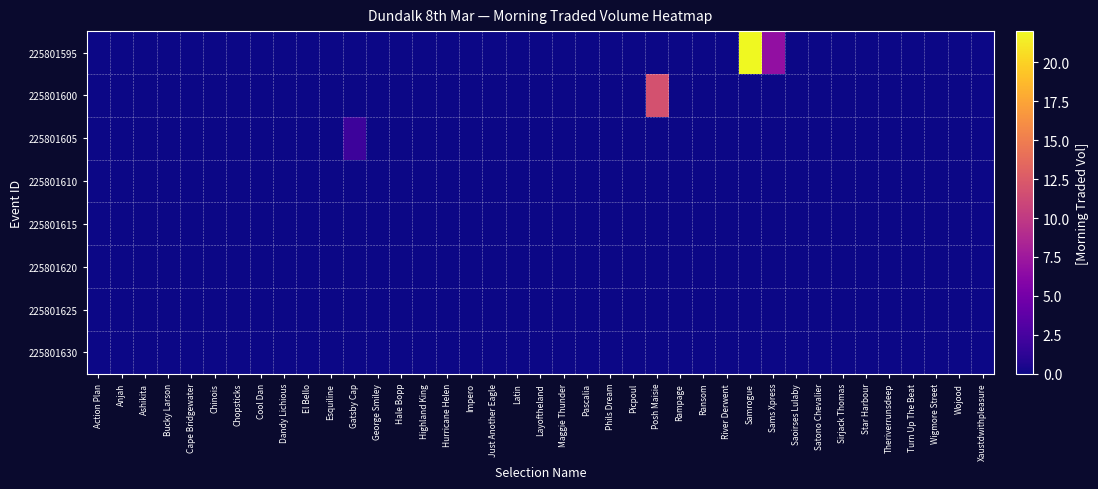

Reading right to left, what are all the values shown in this chart?

row_0: Xaustdwithpleasure=0.0	Wojood=0.0	Wigmore Street=0.0	Turn Up The Beat=0.0	Theriverrunsdeep=0.0	Star Harbour=0.0	Sirjack Thomas=0.0	Satono Chevalier=0.0	Saoirses Lulaby=0.0	Sams Xpress=6.8	Samrogue=22.0	River Derwent=0.0	Ransom=0.0	Rampage=0.0	Posh Maisie=0.0	Picpoul=0.0	Phils Dream=0.0	Pascalia=0.0	Maggie Thunder=0.0	Layoftheland=0.0	Latin=0.0	Just Another Eagle=0.0	Impero=0.0	Hurricane Helen=0.0	Highland King=0.0	Hale Bopp=0.0	George Smiley=0.0	Gatsby Cap=0.0	Esquiline=0.0	El Bello=0.0	Dandy Lichious=0.0	Cool Dan=0.0	Chopsticks=0.0	Chinois=0.0	Cape Bridgewater=0.0	Bucky Larson=0.0	Ashikita=0.0	Anjah=0.0	Action Plan=0.0
row_1: Xaustdwithpleasure=0.0	Wojood=0.0	Wigmore Street=0.0	Turn Up The Beat=0.0	Theriverrunsdeep=0.0	Star Harbour=0.0	Sirjack Thomas=0.0	Satono Chevalier=0.0	Saoirses Lulaby=0.0	Sams Xpress=0.0	Samrogue=0.0	River Derwent=0.0	Ransom=0.0	Rampage=0.0	Posh Maisie=11.8	Picpoul=0.0	Phils Dream=0.0	Pascalia=0.0	Maggie Thunder=0.0	Layoftheland=0.0	Latin=0.0	Just Another Eagle=0.0	Impero=0.0	Hurricane Helen=0.0	Highland King=0.0	Hale Bopp=0.0	George Smiley=0.0	Gatsby Cap=0.0	Esquiline=0.0	El Bello=0.0	Dandy Lichious=0.0	Cool Dan=0.0	Chopsticks=0.0	Chinois=0.0	Cape Bridgewater=0.0	Bucky Larson=0.0	Ashikita=0.0	Anjah=0.0	Action Plan=0.0
row_2: Xaustdwithpleasure=0.0	Wojood=0.0	Wigmore Street=0.0	Turn Up The Beat=0.0	Theriverrunsdeep=0.0	Star Harbour=0.0	Sirjack Thomas=0.0	Satono Chevalier=0.0	Saoirses Lulaby=0.0	Sams Xpress=0.0	Samrogue=0.0	River Derwent=0.0	Ransom=0.0	Rampage=0.0	Posh Maisie=0.0	Picpoul=0.0	Phils Dream=0.0	Pascalia=0.0	Maggie Thunder=0.0	Layoftheland=0.0	Latin=0.0	Just Another Eagle=0.0	Impero=0.0	Hurricane Helen=0.0	Highland King=0.0	Hale Bopp=0.0	George Smiley=0.0	Gatsby Cap=2.0	Esquiline=0.0	El Bello=0.0	Dandy Lichious=0.0	Cool Dan=0.0	Chopsticks=0.0	Chinois=0.0	Cape Bridgewater=0.0	Bucky Larson=0.0	Ashikita=0.0	Anjah=0.0	Action Plan=0.0
row_3: Xaustdwithpleasure=0.0	Wojood=0.0	Wigmore Street=0.0	Turn Up The Beat=0.0	Theriverrunsdeep=0.0	Star Harbour=0.0	Sirjack Thomas=0.0	Satono Chevalier=0.0	Saoirses Lulaby=0.0	Sams Xpress=0.0	Samrogue=0.0	River Derwent=0.0	Ransom=0.0	Rampage=0.0	Posh Maisie=0.0	Picpoul=0.0	Phils Dream=0.0	Pascalia=0.0	Maggie Thunder=0.0	Layoftheland=0.0	Latin=0.0	Just Another Eagle=0.0	Impero=0.0	Hurricane Helen=0.0	Highland King=0.0	Hale Bopp=0.0	George Smiley=0.0	Gatsby Cap=0.0	Esquiline=0.0	El Bello=0.0	Dandy Lichious=0.0	Cool Dan=0.0	Chopsticks=0.0	Chinois=0.0	Cape Bridgewater=0.0	Bucky Larson=0.0	Ashikita=0.0	Anjah=0.0	Action Plan=0.0
row_4: Xaustdwithpleasure=0.0	Wojood=0.0	Wigmore Street=0.0	Turn Up The Beat=0.0	Theriverrunsdeep=0.0	Star Harbour=0.0	Sirjack Thomas=0.0	Satono Chevalier=0.0	Saoirses Lulaby=0.0	Sams Xpress=0.0	Samrogue=0.0	River Derwent=0.0	Ransom=0.0	Rampage=0.0	Posh Maisie=0.0	Picpoul=0.0	Phils Dream=0.0	Pascalia=0.0	Maggie Thunder=0.0	Layoftheland=0.0	Latin=0.0	Just Another Eagle=0.0	Impero=0.0	Hurricane Helen=0.0	Highland King=0.0	Hale Bopp=0.0	George Smiley=0.0	Gatsby Cap=0.0	Esquiline=0.0	El Bello=0.0	Dandy Lichious=0.0	Cool Dan=0.0	Chopsticks=0.0	Chinois=0.0	Cape Bridgewater=0.0	Bucky Larson=0.0	Ashikita=0.0	Anjah=0.0	Action Plan=0.0
row_5: Xaustdwithpleasure=0.0	Wojood=0.0	Wigmore Street=0.0	Turn Up The Beat=0.0	Theriverrunsdeep=0.0	Star Harbour=0.0	Sirjack Thomas=0.0	Satono Chevalier=0.0	Saoirses Lulaby=0.0	Sams Xpress=0.0	Samrogue=0.0	River Derwent=0.0	Ransom=0.0	Rampage=0.0	Posh Maisie=0.0	Picpoul=0.0	Phils Dream=0.0	Pascalia=0.0	Maggie Thunder=0.0	Layoftheland=0.0	Latin=0.0	Just Another Eagle=0.0	Impero=0.0	Hurricane Helen=0.0	Highland King=0.0	Hale Bopp=0.0	George Smiley=0.0	Gatsby Cap=0.0	Esquiline=0.0	El Bello=0.0	Dandy Lichious=0.0	Cool Dan=0.0	Chopsticks=0.0	Chinois=0.0	Cape Bridgewater=0.0	Bucky Larson=0.0	Ashikita=0.0	Anjah=0.0	Action Plan=0.0
row_6: Xaustdwithpleasure=0.0	Wojood=0.0	Wigmore Street=0.0	Turn Up The Beat=0.0	Theriverrunsdeep=0.0	Star Harbour=0.0	Sirjack Thomas=0.0	Satono Chevalier=0.0	Saoirses Lulaby=0.0	Sams Xpress=0.0	Samrogue=0.0	River Derwent=0.0	Ransom=0.0	Rampage=0.0	Posh Maisie=0.0	Picpoul=0.0	Phils Dream=0.0	Pascalia=0.0	Maggie Thunder=0.0	Layoftheland=0.0	Latin=0.0	Just Another Eagle=0.0	Impero=0.0	Hurricane Helen=0.0	Highland King=0.0	Hale Bopp=0.0	George Smiley=0.0	Gatsby Cap=0.0	Esquiline=0.0	El Bello=0.0	Dandy Lichious=0.0	Cool Dan=0.0	Chopsticks=0.0	Chinois=0.0	Cape Bridgewater=0.0	Bucky Larson=0.0	Ashikita=0.0	Anjah=0.0	Action Plan=0.0
row_7: Xaustdwithpleasure=0.0	Wojood=0.0	Wigmore Street=0.0	Turn Up The Beat=0.0	Theriverrunsdeep=0.0	Star Harbour=0.0	Sirjack Thomas=0.0	Satono Chevalier=0.0	Saoirses Lulaby=0.0	Sams Xpress=0.0	Samrogue=0.0	River Derwent=0.0	Ransom=0.0	Rampage=0.0	Posh Maisie=0.0	Picpoul=0.0	Phils Dream=0.0	Pascalia=0.0	Maggie Thunder=0.0	Layoftheland=0.0	Latin=0.0	Just Another Eagle=0.0	Impero=0.0	Hurricane Helen=0.0	Highland King=0.0	Hale Bopp=0.0	George Smiley=0.0	Gatsby Cap=0.0	Esquiline=0.0	El Bello=0.0	Dandy Lichious=0.0	Cool Dan=0.0	Chopsticks=0.0	Chinois=0.0	Cape Bridgewater=0.0	Bucky Larson=0.0	Ashikita=0.0	Anjah=0.0	Action Plan=0.0